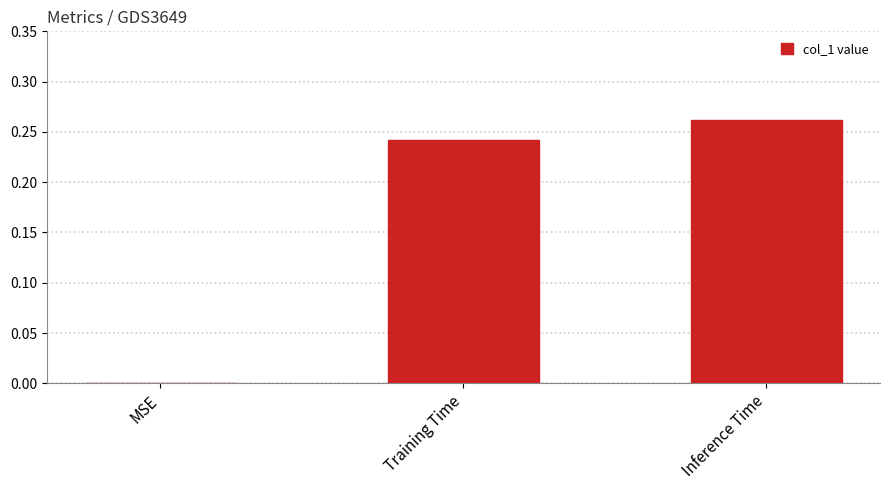

Count the values in the range 0 to 1.

3